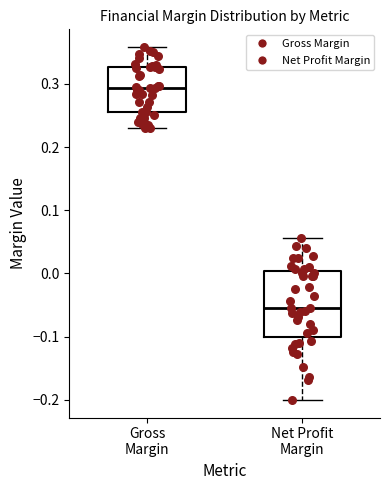

Reading left to right, transcribe this box plot: for each box, give where its median line is, the range the box spans, and where its two whiskers end, as read against the y-axis. The values are not printed on the chart, so give them approximately, as read against the axis.

Gross Margin: median 0.29, box 0.26 to 0.33, whiskers 0.23 to 0.36
Net Profit Margin: median -0.05, box -0.10 to 0.00, whiskers -0.20 to 0.06